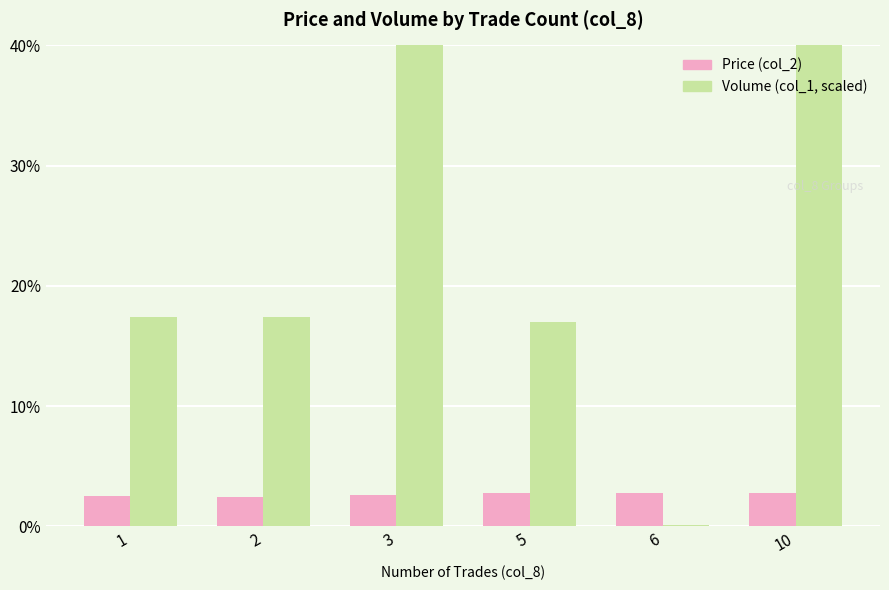

Read the Volume (col_1, scaled) value at 1.

17.4